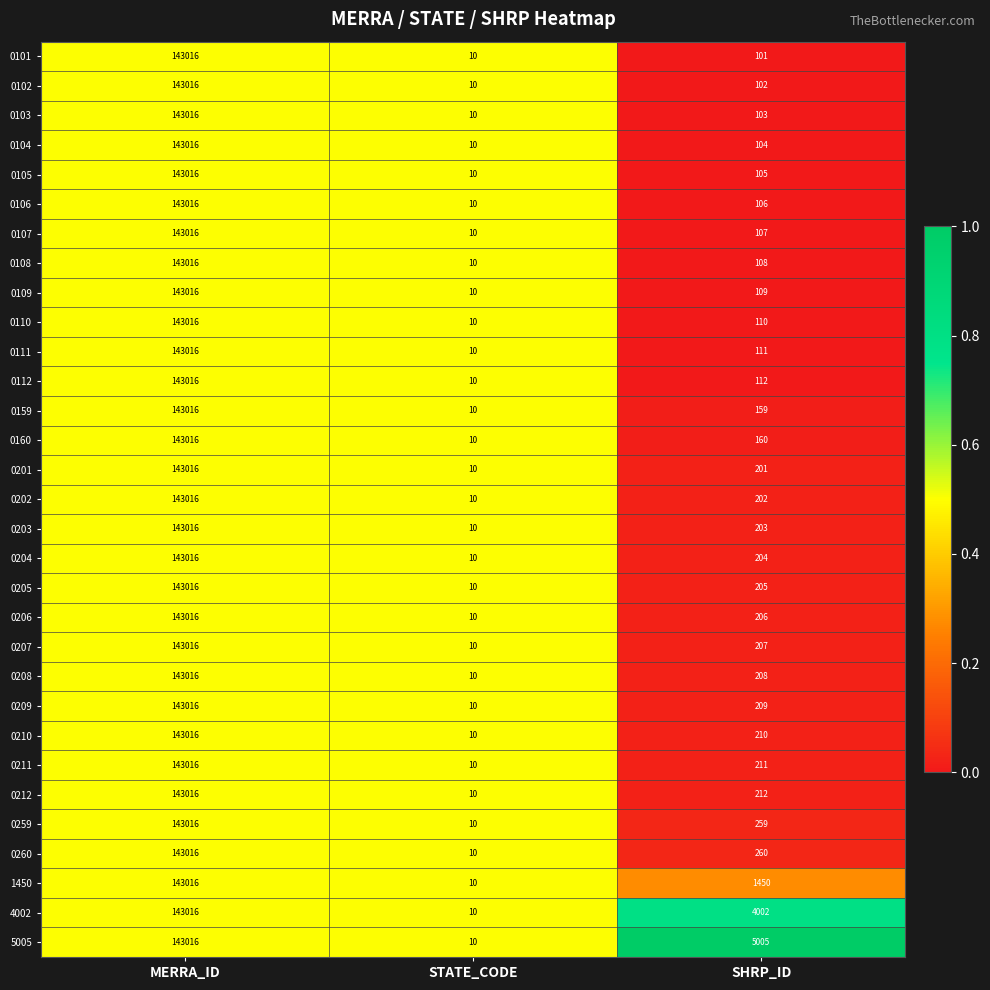

Rank the series at SHRP_ID from lowest to highest value.

0101, 0102, 0103, 0104, 0105, 0106, 0107, 0108, 0109, 0110, 0111, 0112, 0159, 0160, 0201, 0202, 0203, 0204, 0205, 0206, 0207, 0208, 0209, 0210, 0211, 0212, 0259, 0260, 1450, 4002, 5005